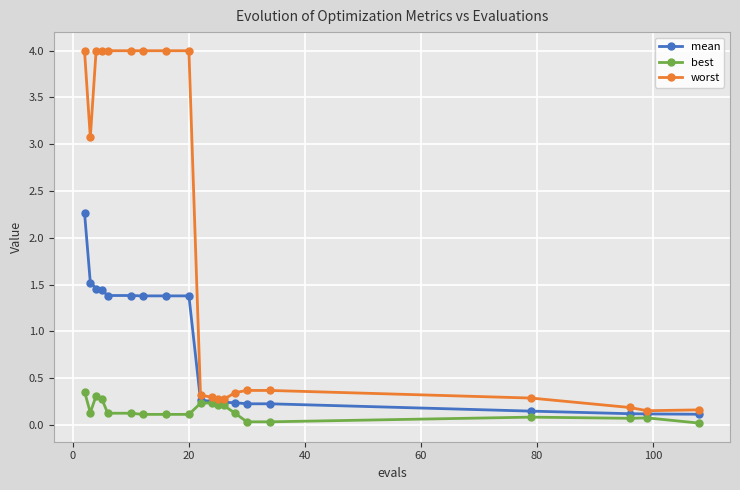

Does the chart have visible grid lines?

Yes